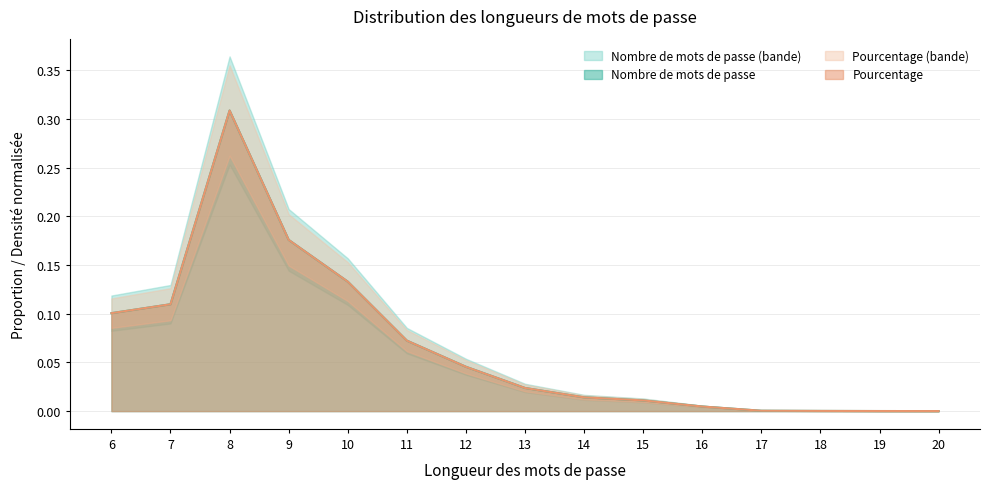

What are all the series names shown in the legend?

Nombre de mots de passe, Pourcentage